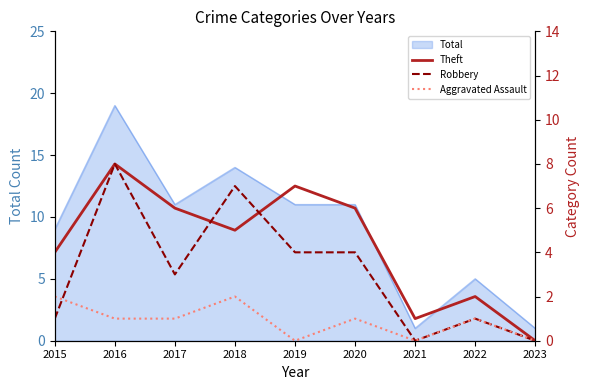

Does the chart display data point markers on the line(s)?

No